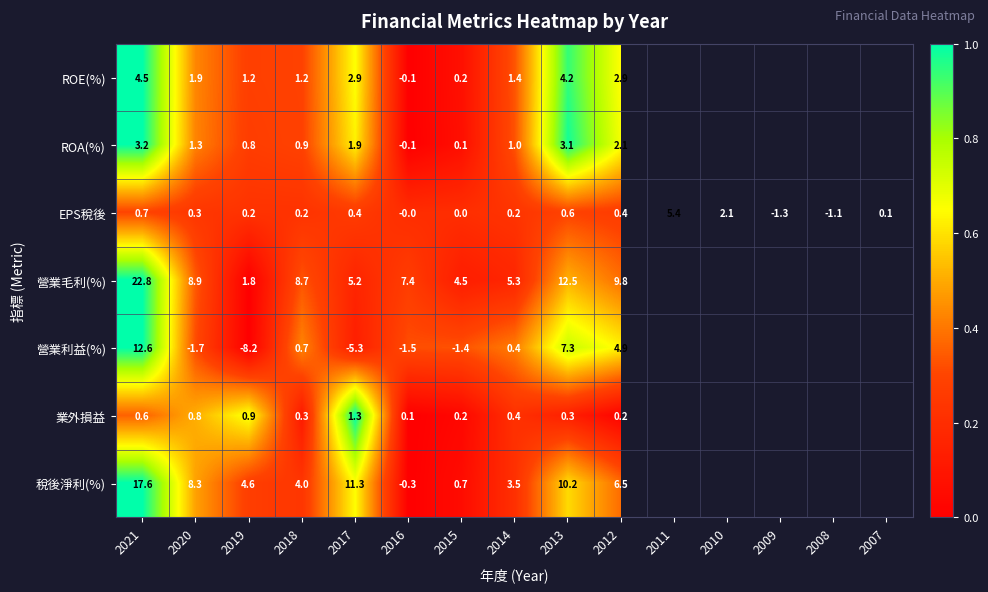

What is the difference between the 業外損益 values at 2018 and 2020?

0.5